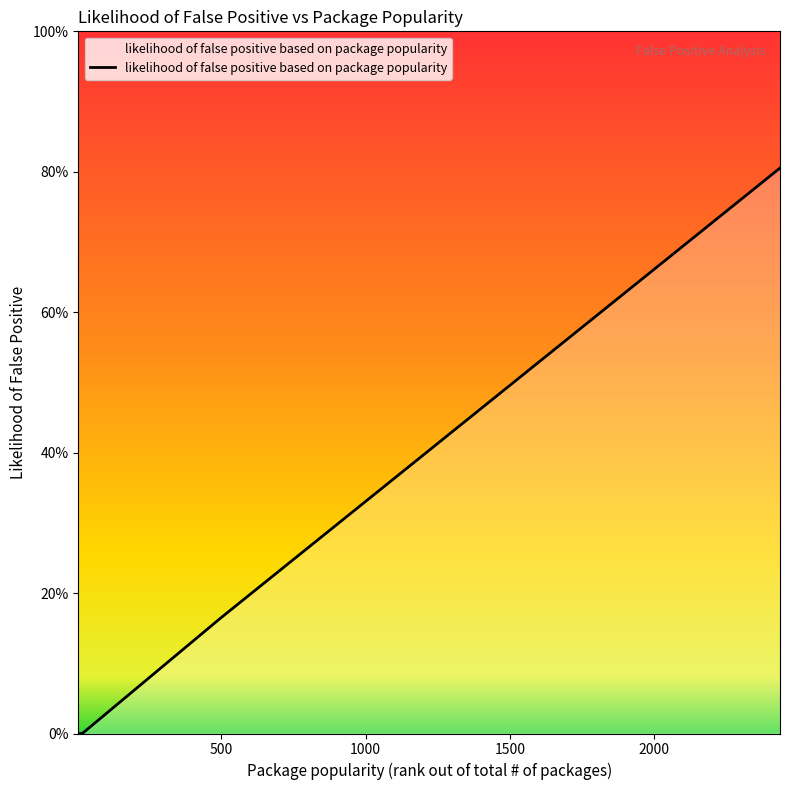

What is the value of the 3rd point from the left?

0.2